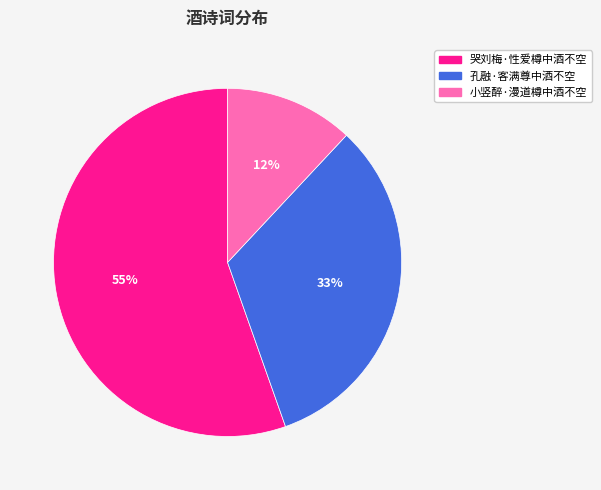

What percentage is the 孔融·客满尊中酒不空 slice, to the nearest percent?

33%